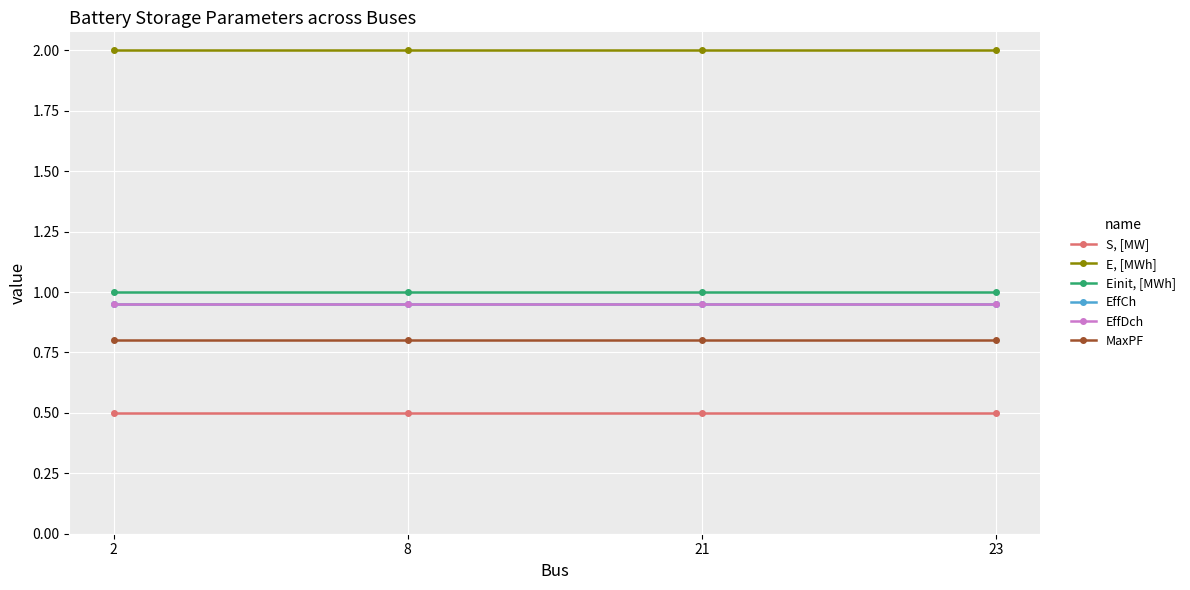

What is the highest value of the EffCh series?

0.9